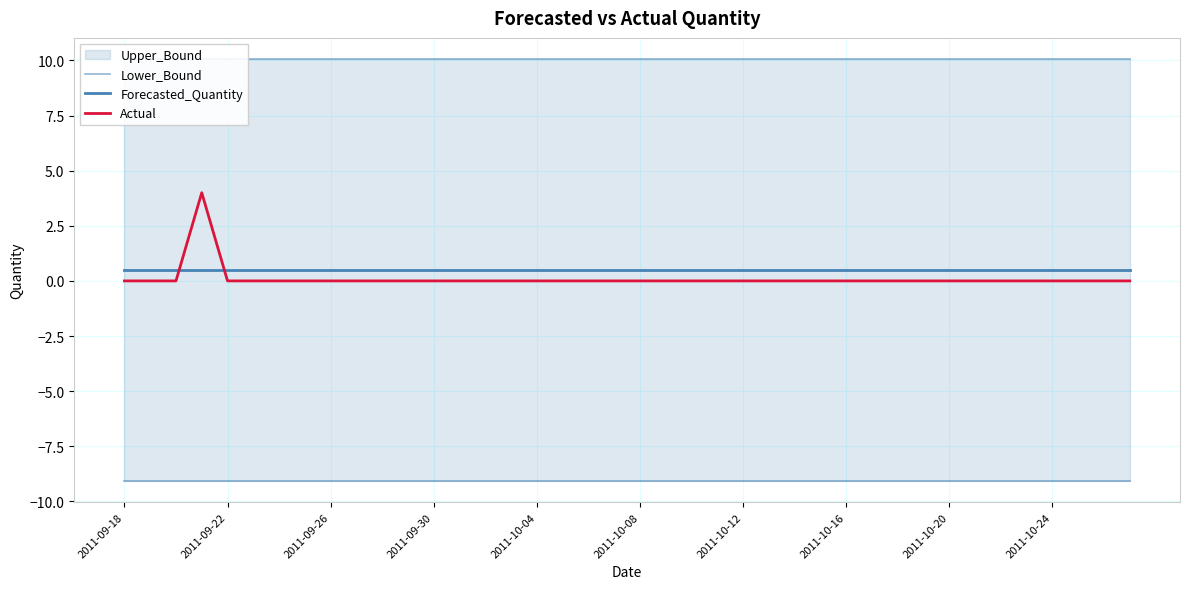

What is the spread (max minus min) of values at 15?

9.6